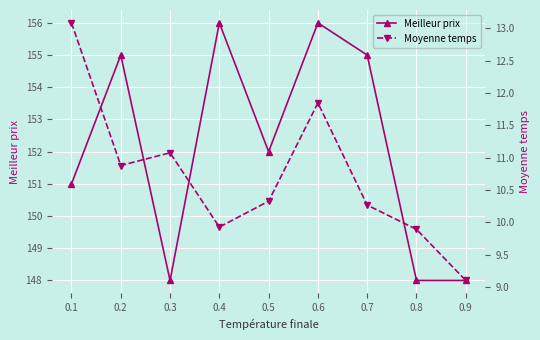

What is the value of the Meilleur prix point at the 9th from the left?

148